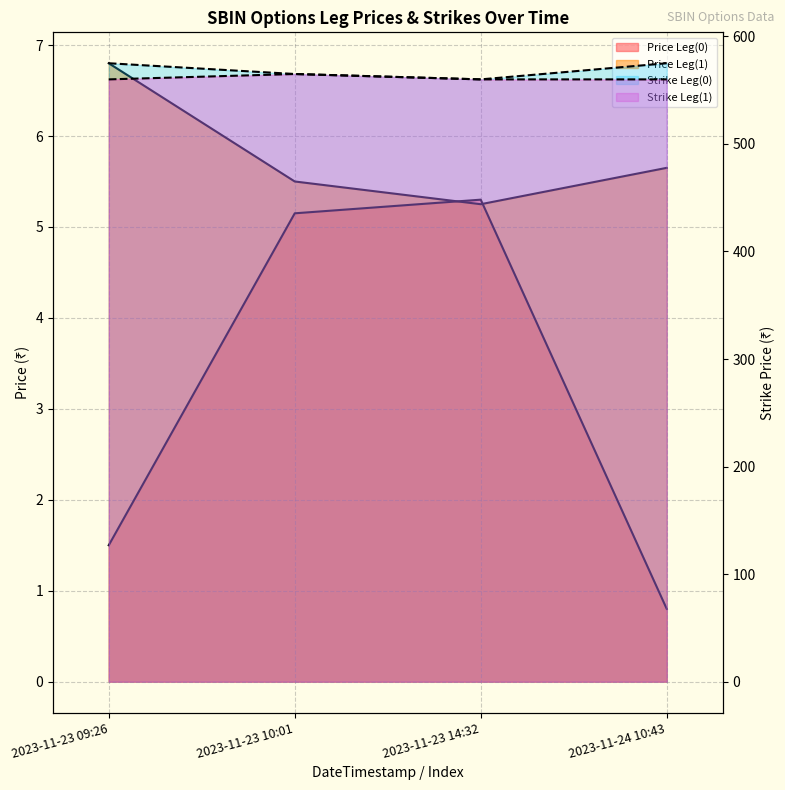

True or false: Price Leg(0) and Strike Leg(0) intersect in this chart.

False